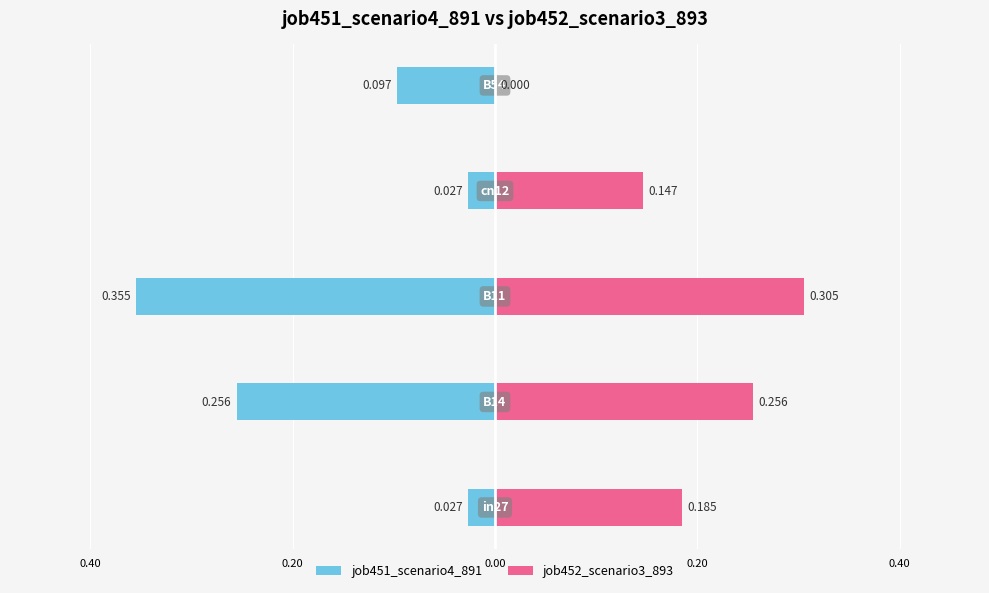

Which has a higher value, 0.20 or 0.20?

0.20